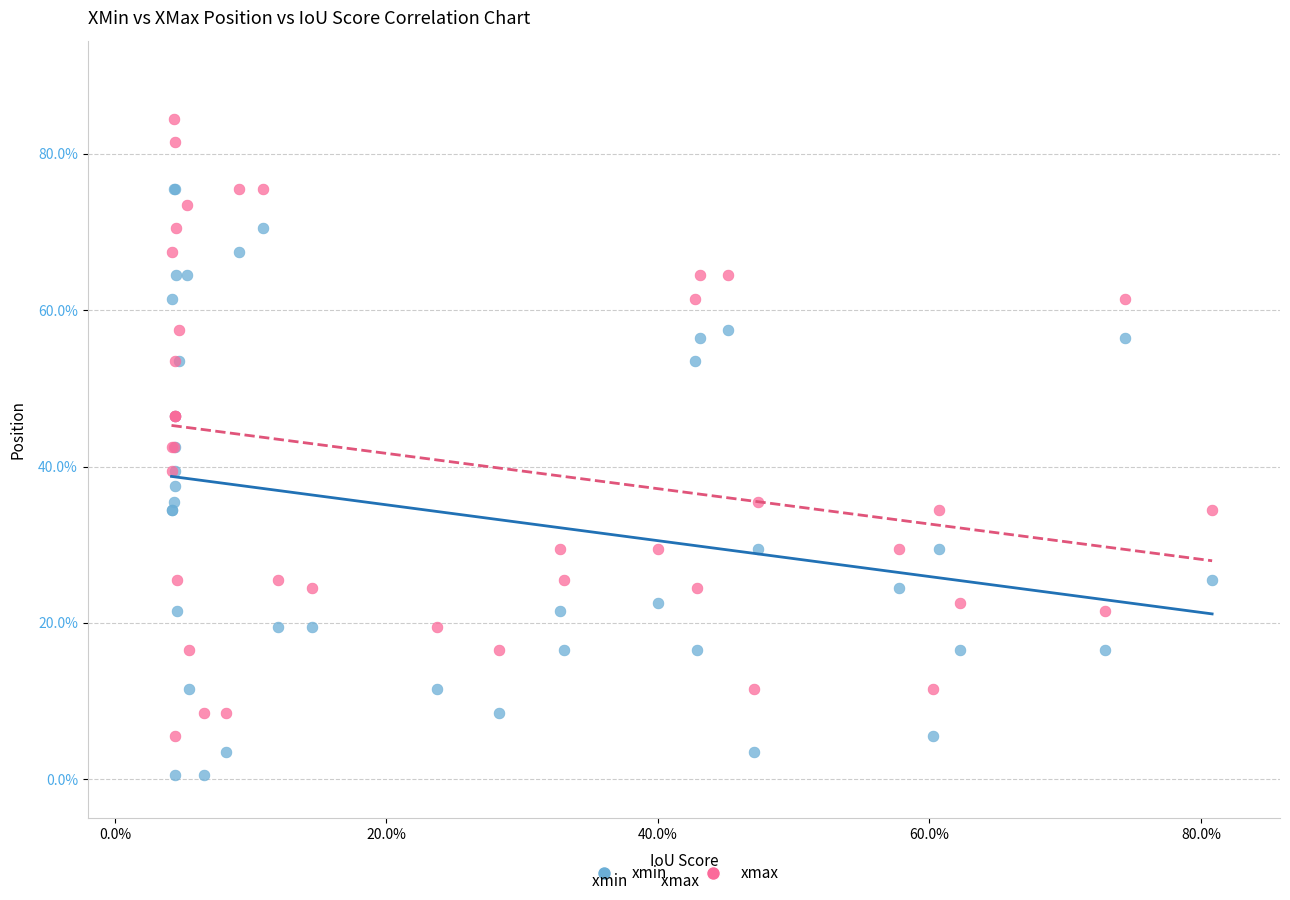

What are all the series names shown in the legend?

xmin, xmax